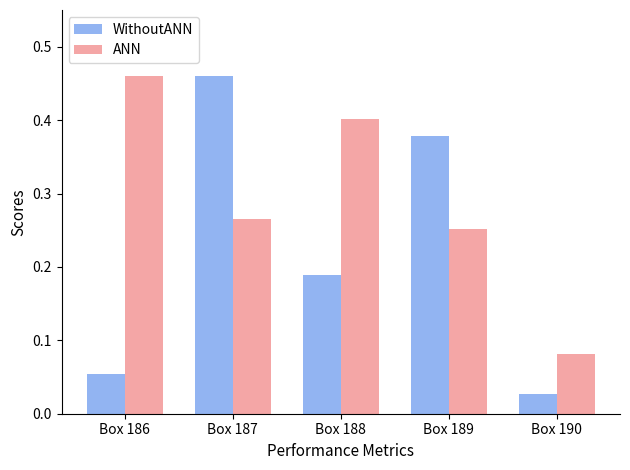

What are all the series names shown in the legend?

WithoutANN, ANN